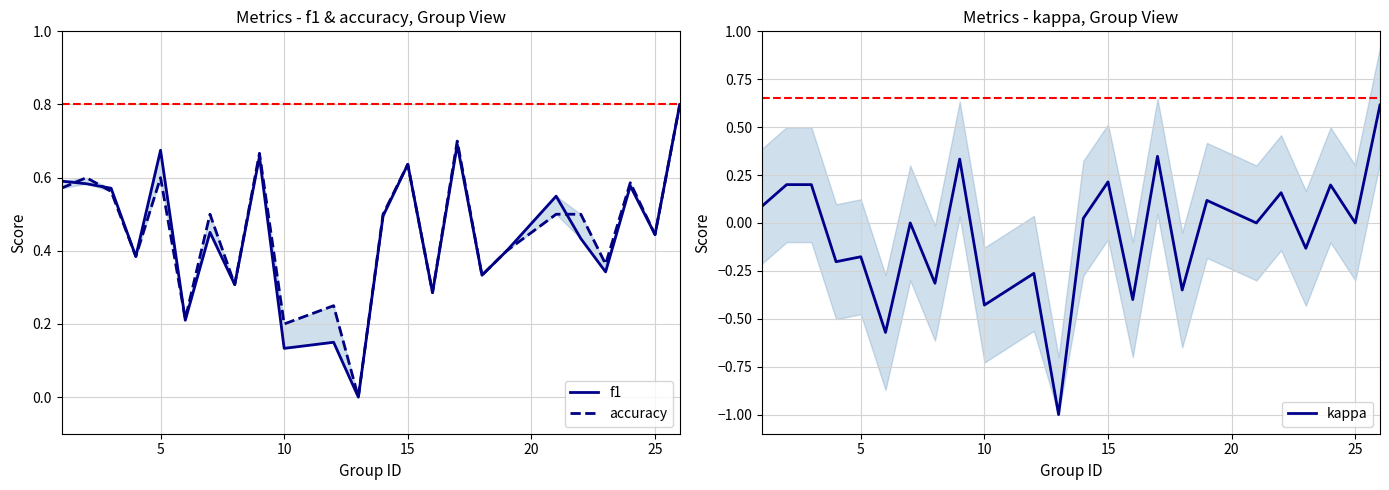

Reading right to left, list all the values displayed in this chart.

f1: 0.8	0.4	0.6	0.3	0.4	0.5	0.4	0.3	0.7	0.3	0.6	0.5	0.0	0.2	0.1	0.7	0.3	0.5	0.2	0.7	0.4	0.6	0.6	0.6
accuracy: 0.8	0.4	0.6	0.4	0.5	0.5	0.4	0.3	0.7	0.3	0.6	0.5	0.0	0.2	0.2	0.7	0.3	0.5	0.2	0.6	0.4	0.6	0.6	0.6
kappa: 0.6	0.0	0.2	-0.1	0.2	0.0	0.1	-0.3	0.3	-0.4	0.2	0.0	-1.0	-0.3	-0.4	0.3	-0.3	0.0	-0.6	-0.2	-0.2	0.2	0.2	0.1